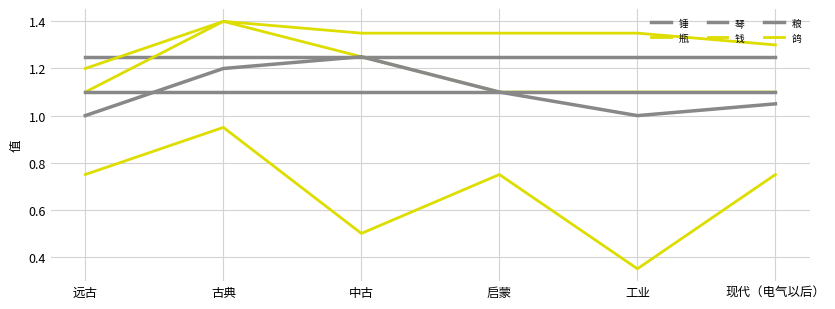

How many lines are shown in the chart?

6